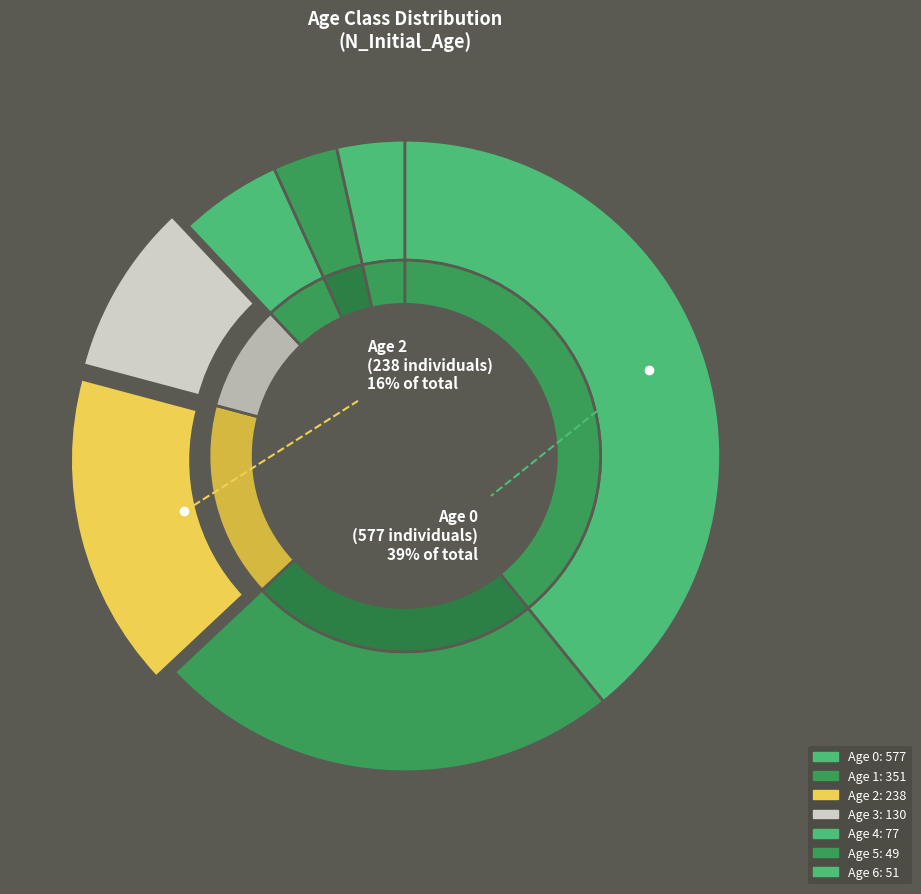

Does 2 account for over 50% of the chart?

No